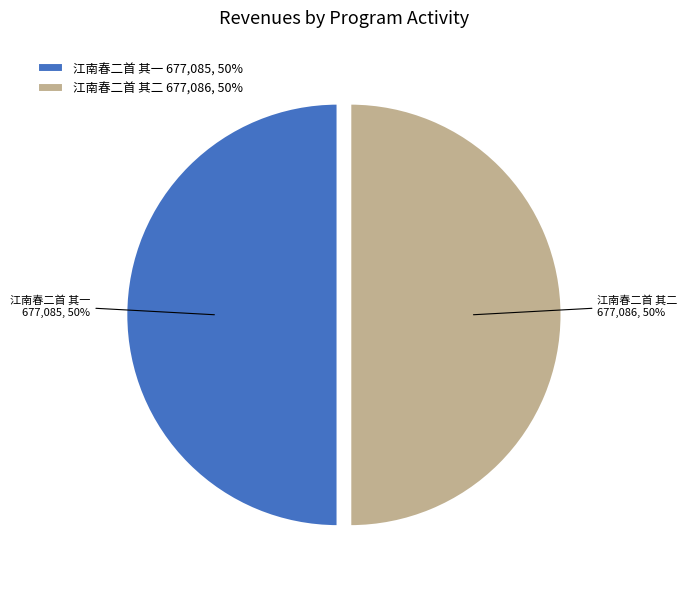

Is the sum of 江南春二首 其一 and 江南春二首 其二 greater than half?

Yes